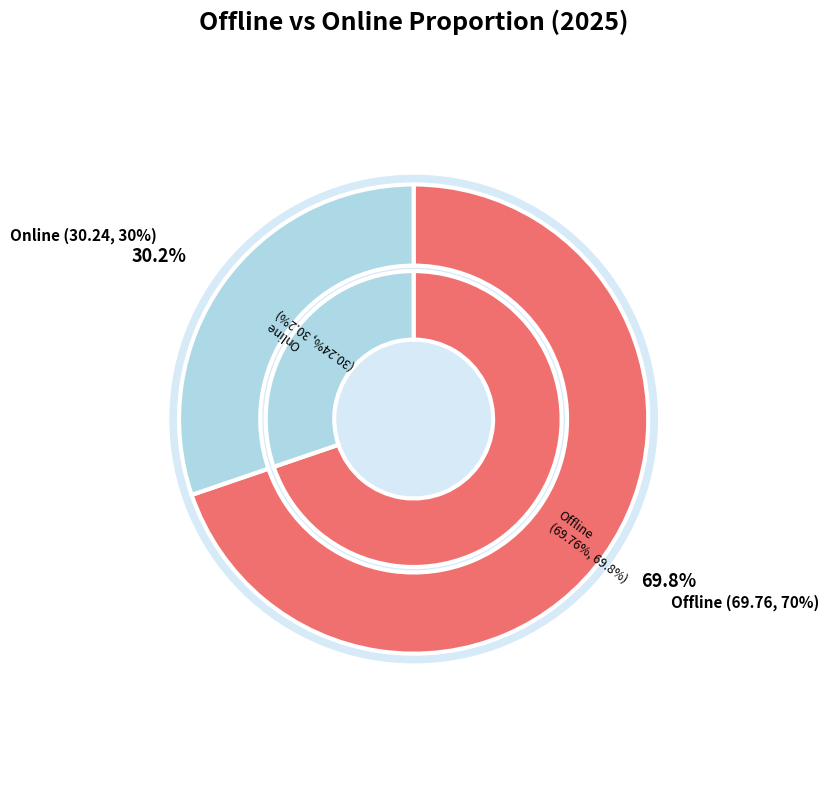

To the nearest percent, what is the average slice percentage?

50%